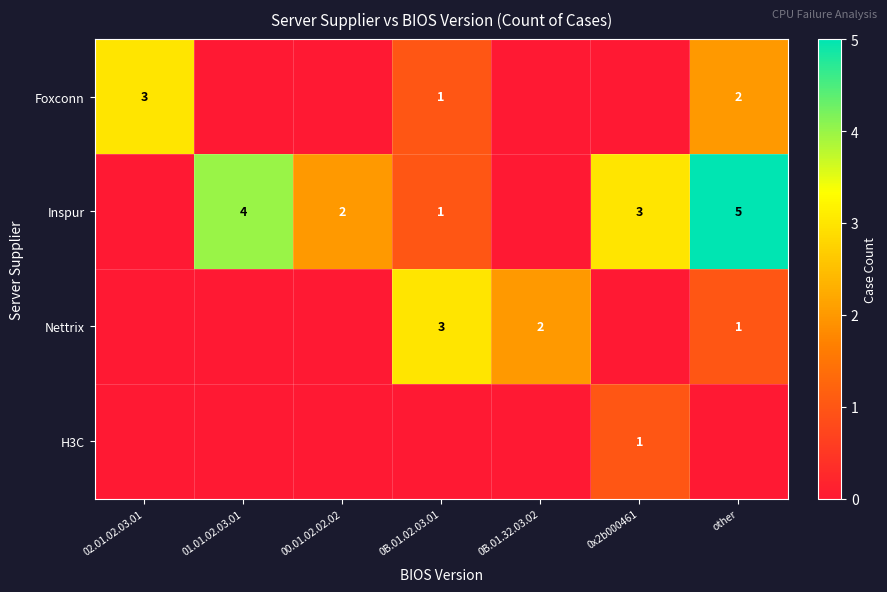

Is it true that Inspur equals 3 at 00.01.02.02.02?

False